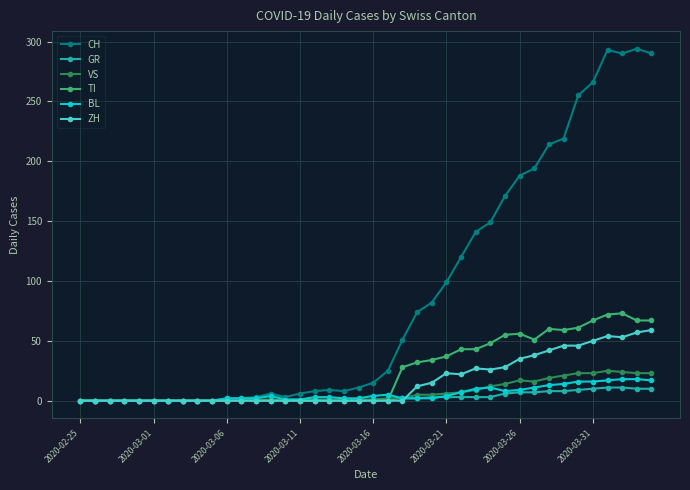

Which series has the largest total across all categories?

CH